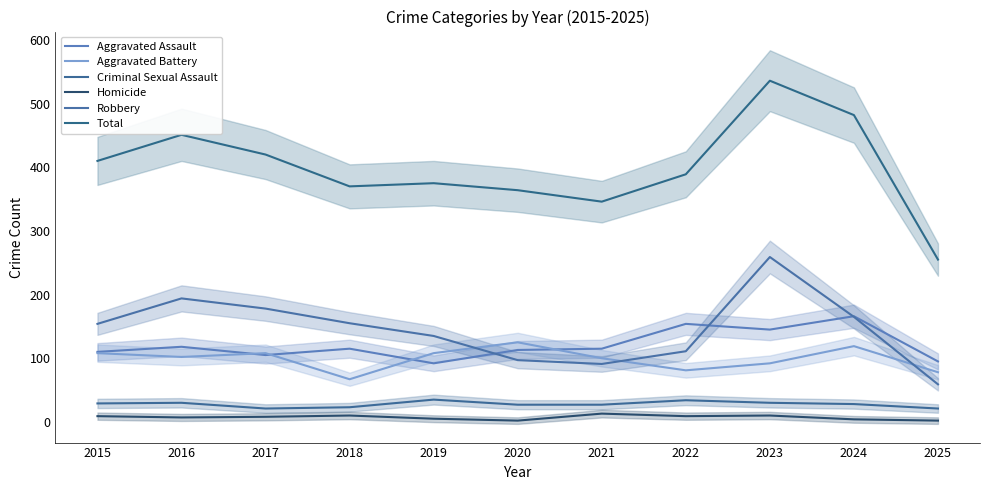

How many lines are shown in the chart?

6